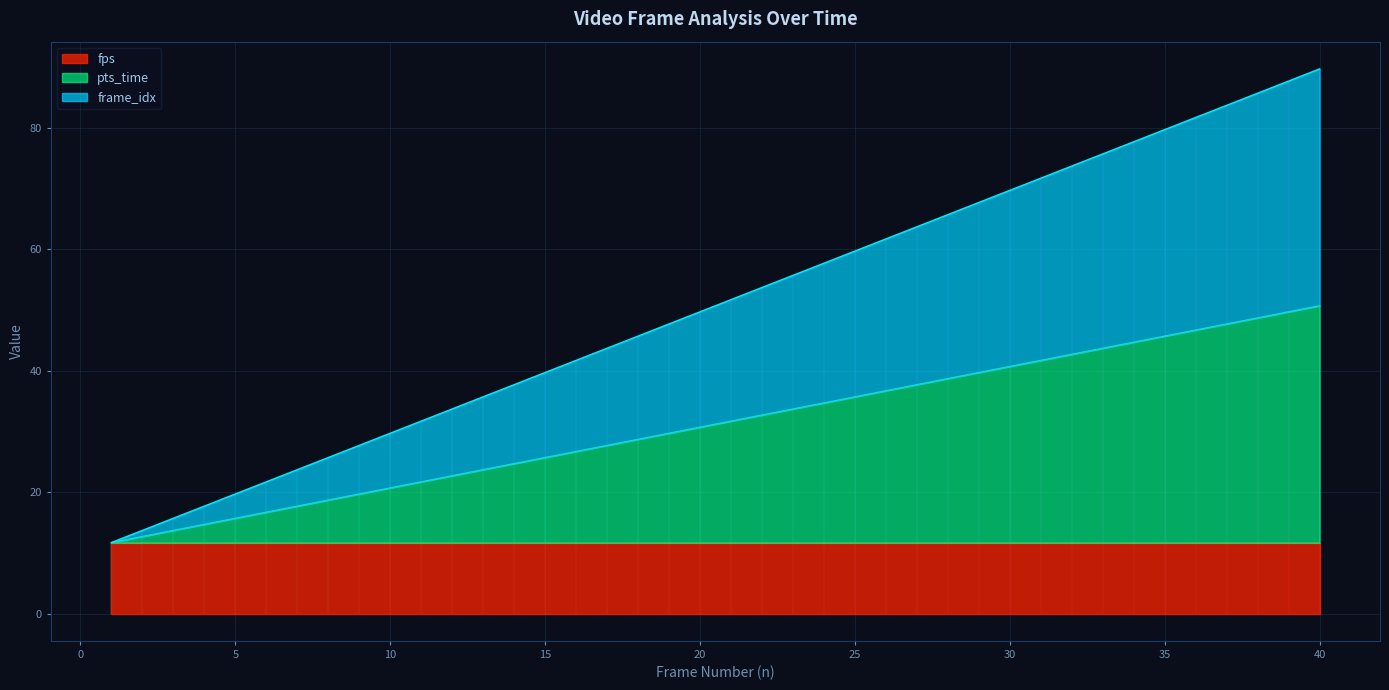

What is the maximum value for pts_time?

50.7